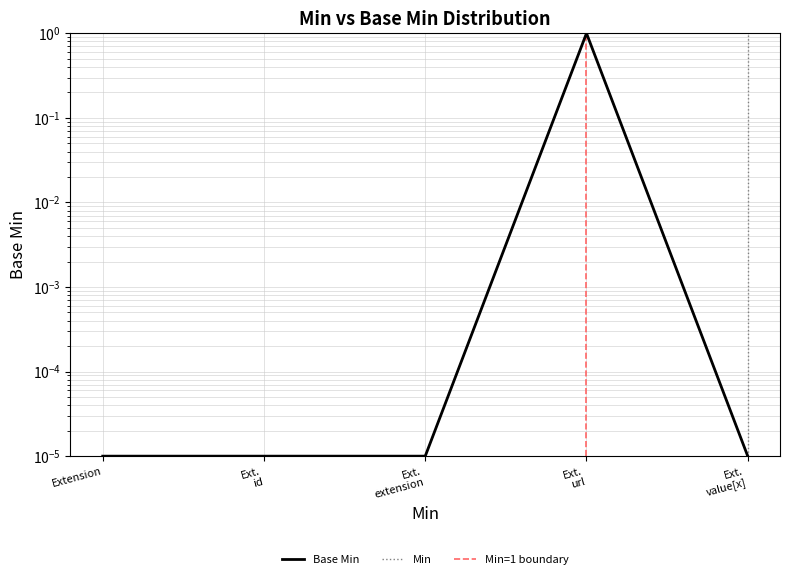

What is the label of the 5th point from the right?

Extension